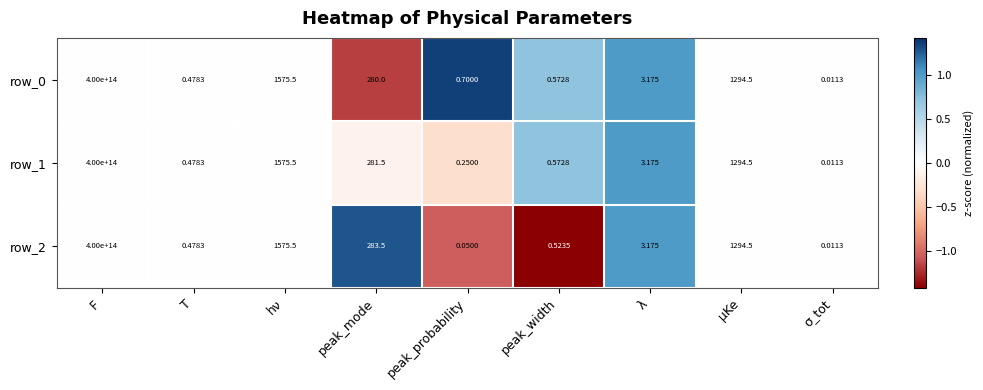

At which category is the sum across all series the highest?

F